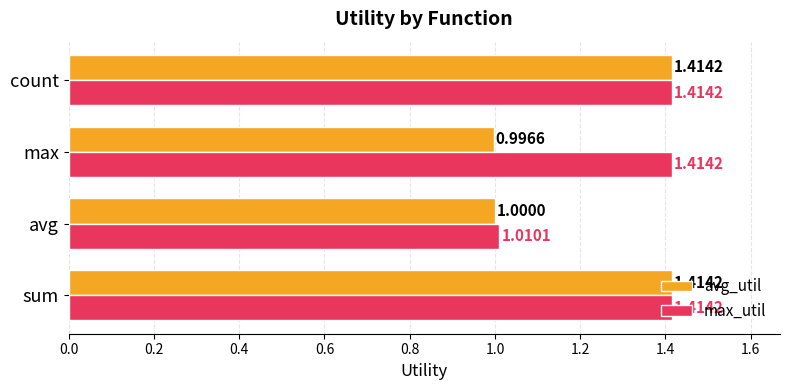

Where is avg_util nearest to the value 1?

avg